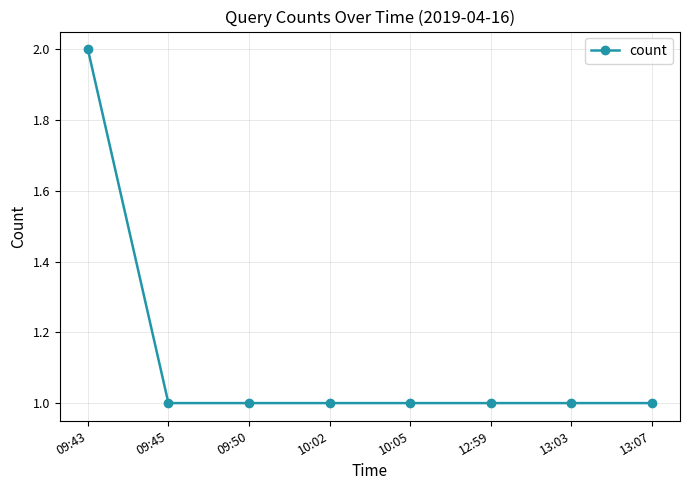

What position from the right is 10:05?

4